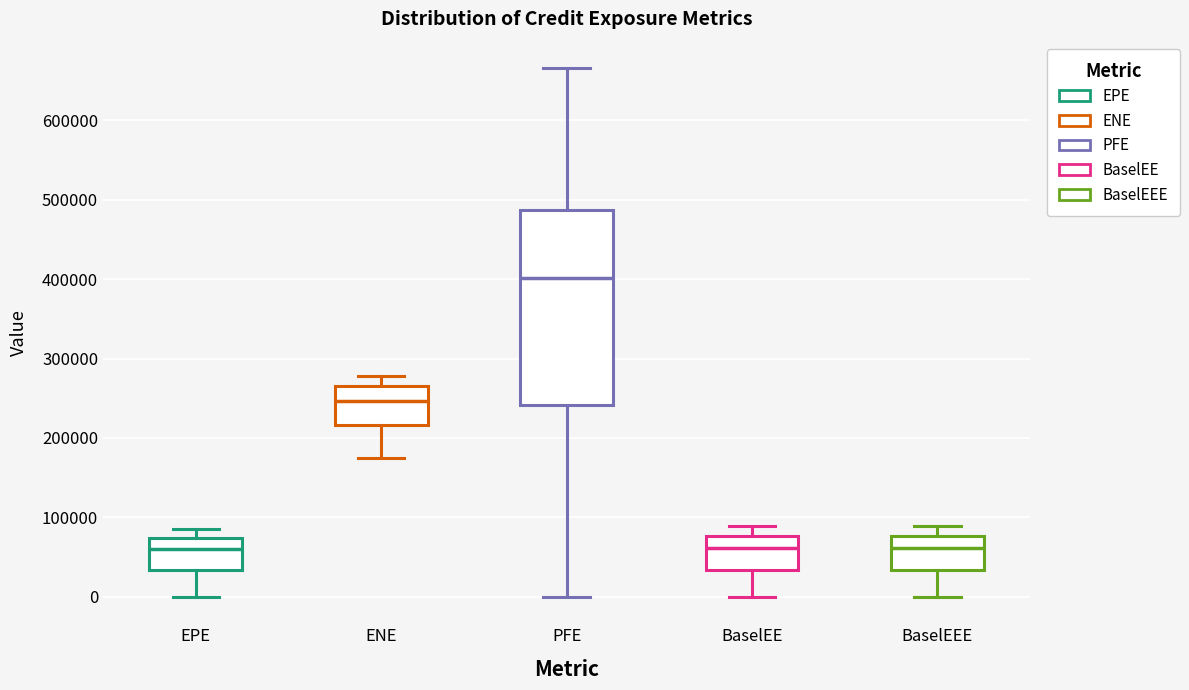

Reading left to right, transcribe this box plot: for each box, give where its median line is, the range the box spans, and where its two whiskers end, as read against the y-axis. The values are not printed on the chart, so give them approximately, as read against the axis.

EPE: median 60000, box 30000 to 70000, whiskers 0 to 90000
ENE: median 250000, box 220000 to 270000, whiskers 170000 to 280000
PFE: median 400000, box 240000 to 490000, whiskers 0 to 670000
BaselEE: median 60000, box 30000 to 80000, whiskers 0 to 90000
BaselEEE: median 60000, box 30000 to 80000, whiskers 0 to 90000